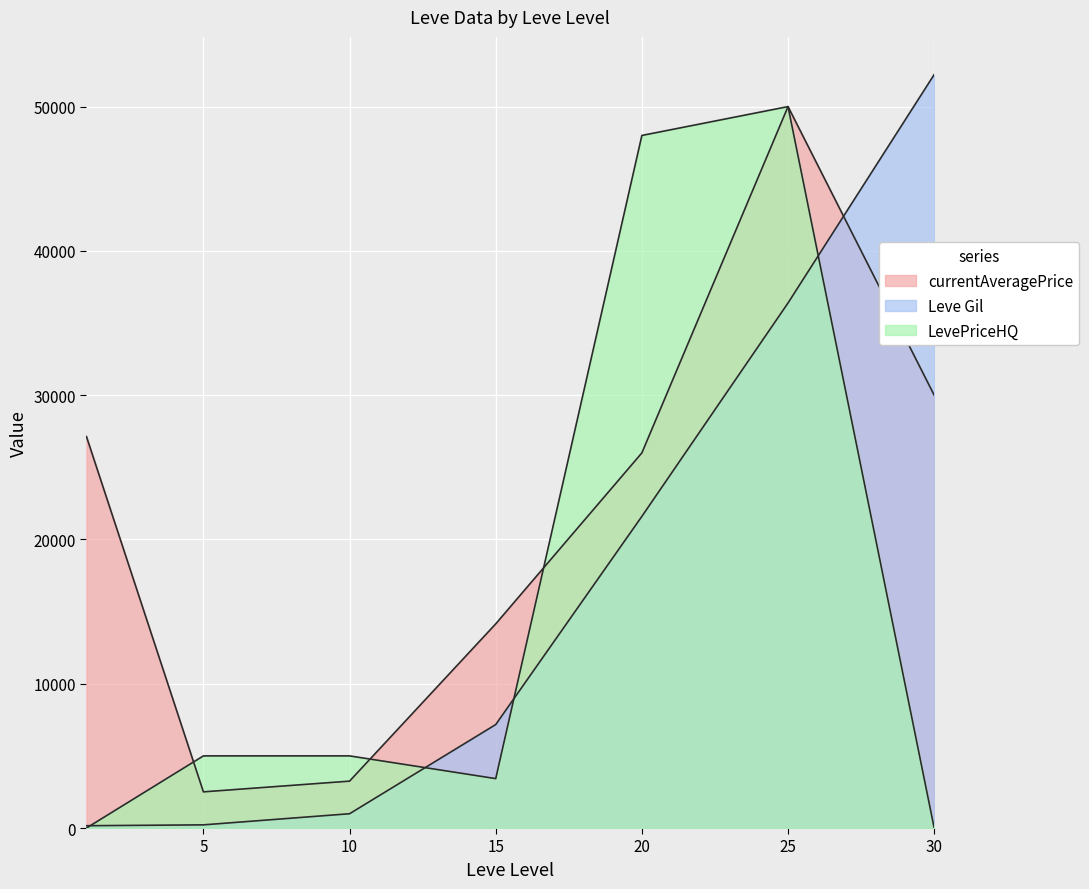

How many lines are shown in the chart?

3